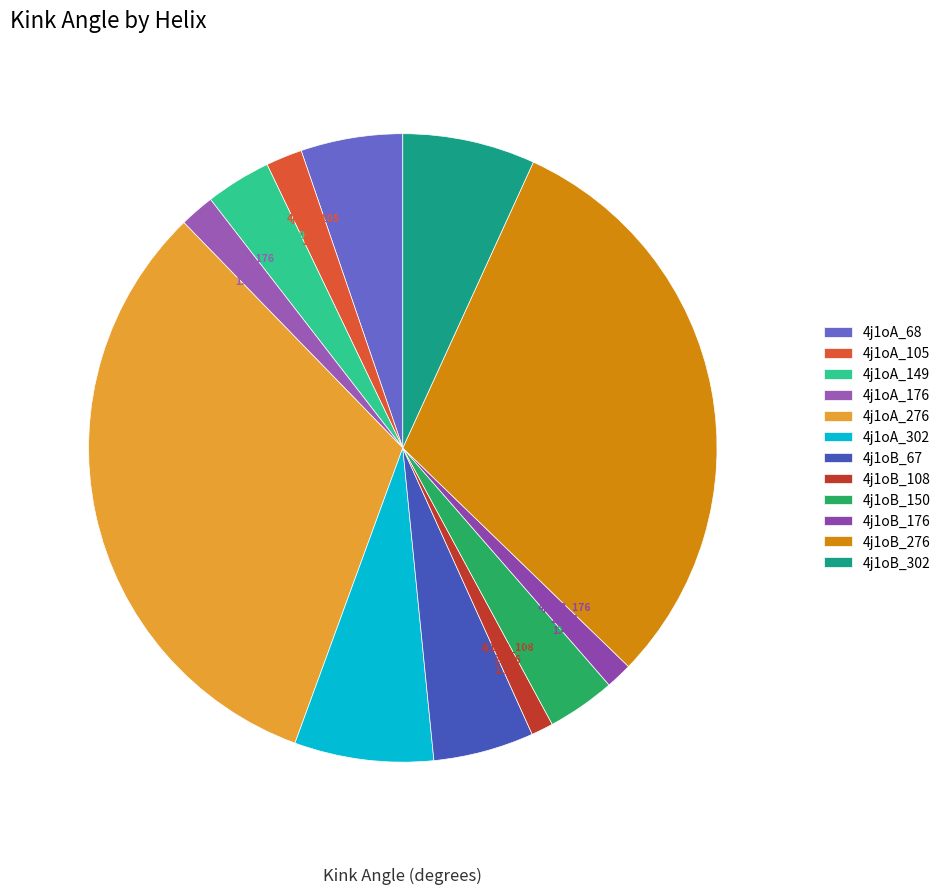

To the nearest percent, what portion does 4j1oA_302 represent?

7%